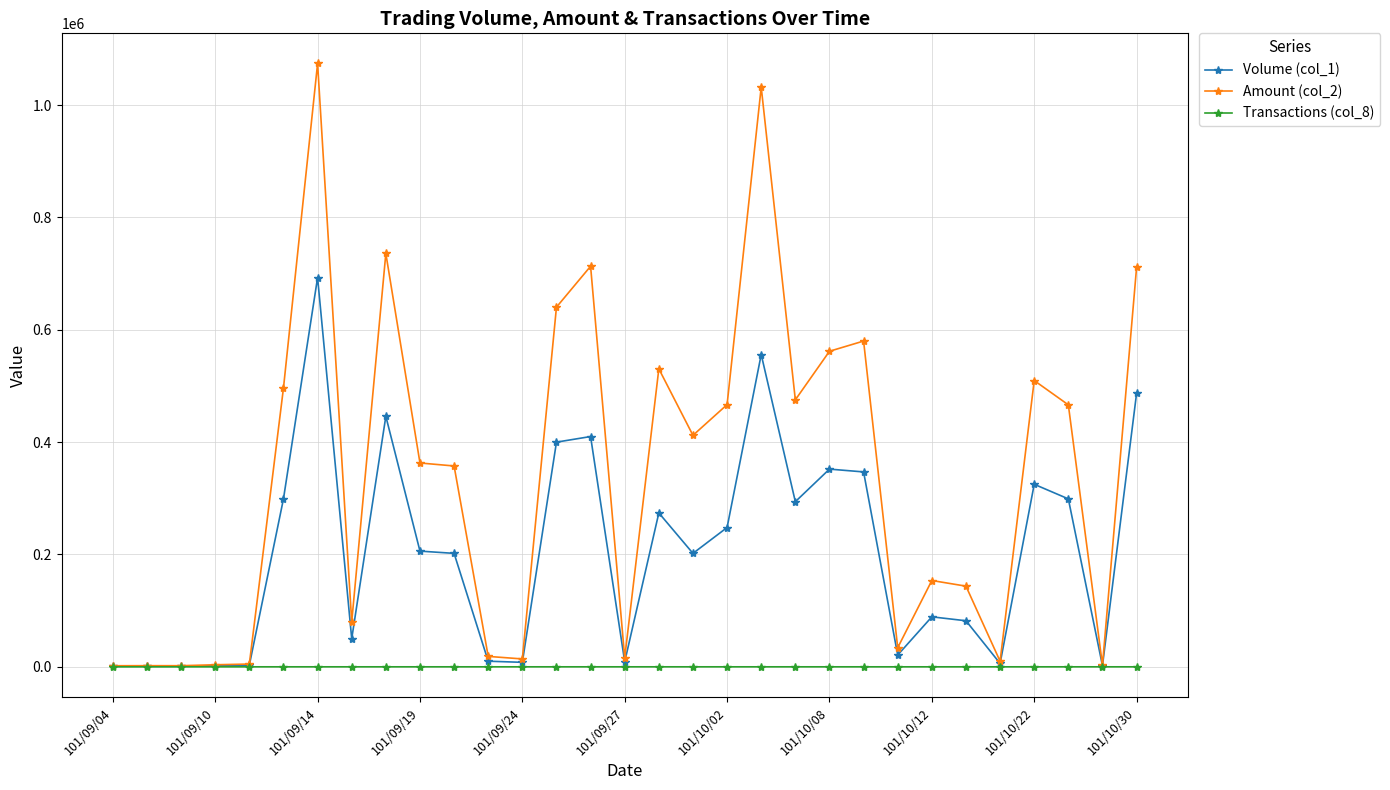

Which series has the widest spread of values?

Amount (col_2)